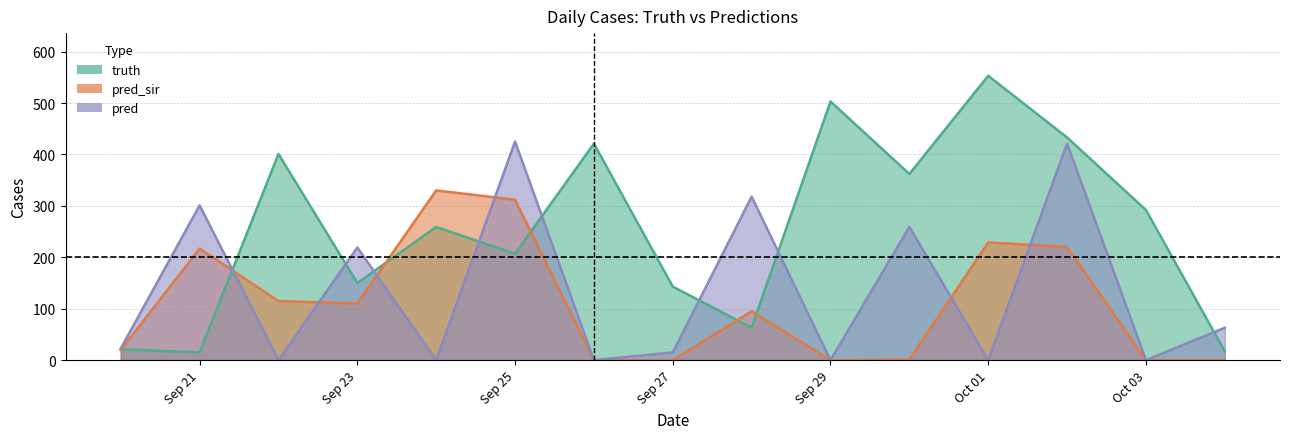

How many data points in pred_sir are above 95?

7